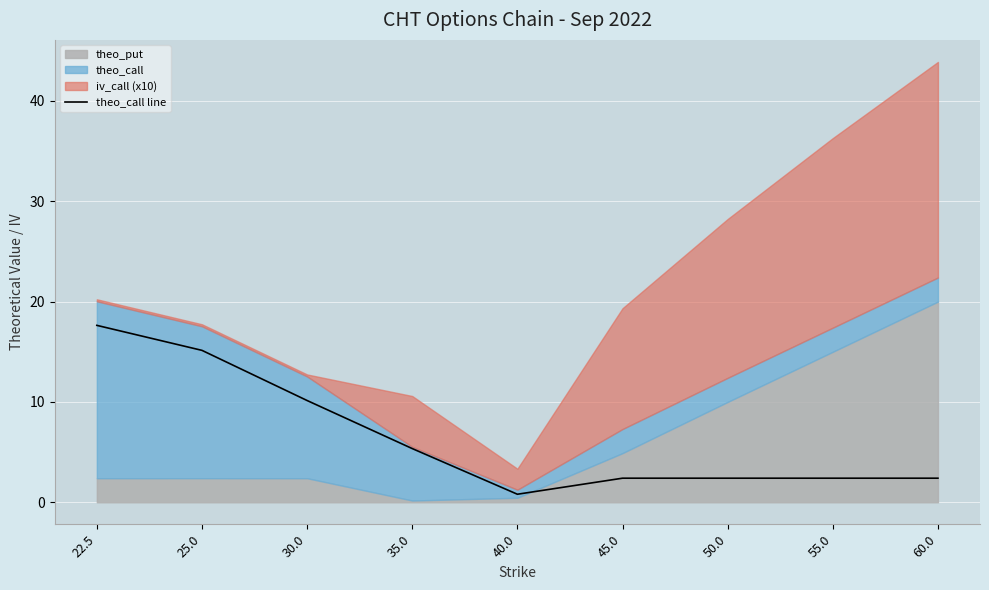

What is the average value?

6.5